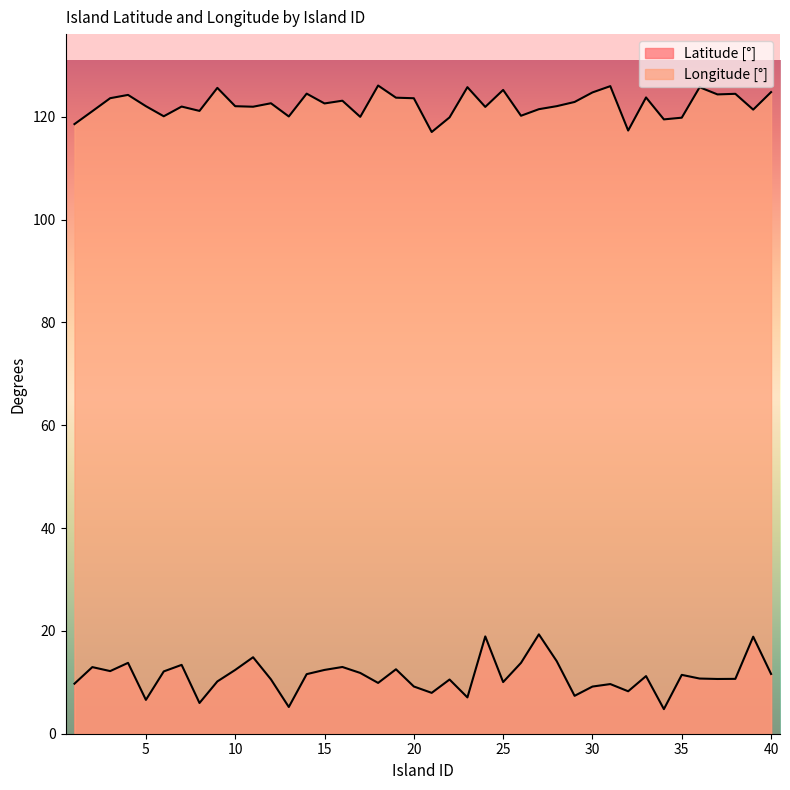

Where does the Latitude [°] series first go above 11?

2